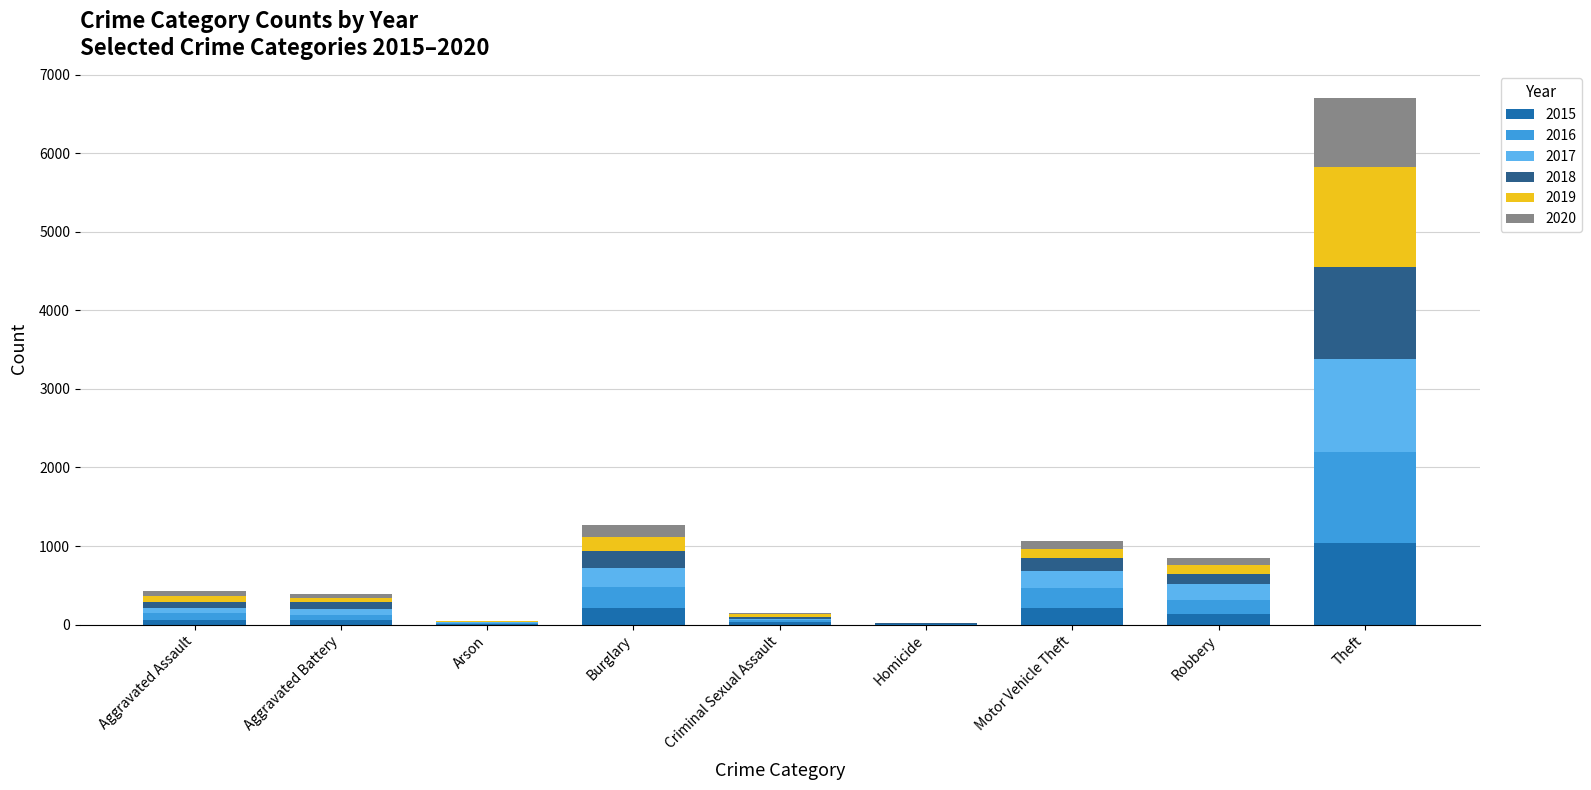

What is the highest value of the 2015 series?

1041